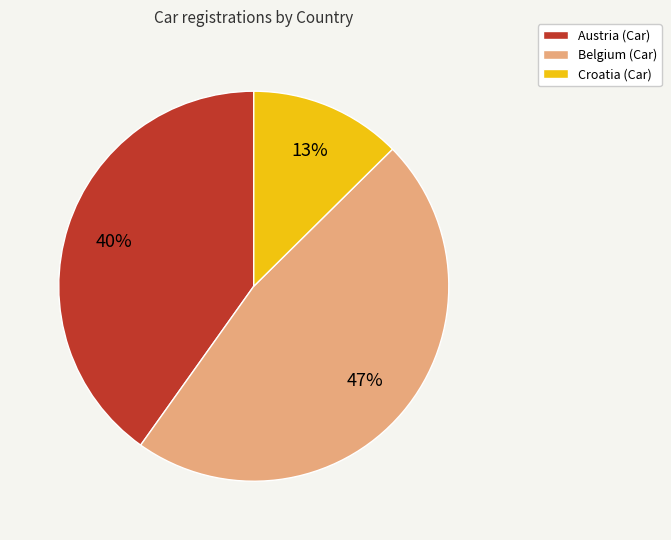

Between Croatia (Car) and Belgium (Car), which is larger?

Belgium (Car)